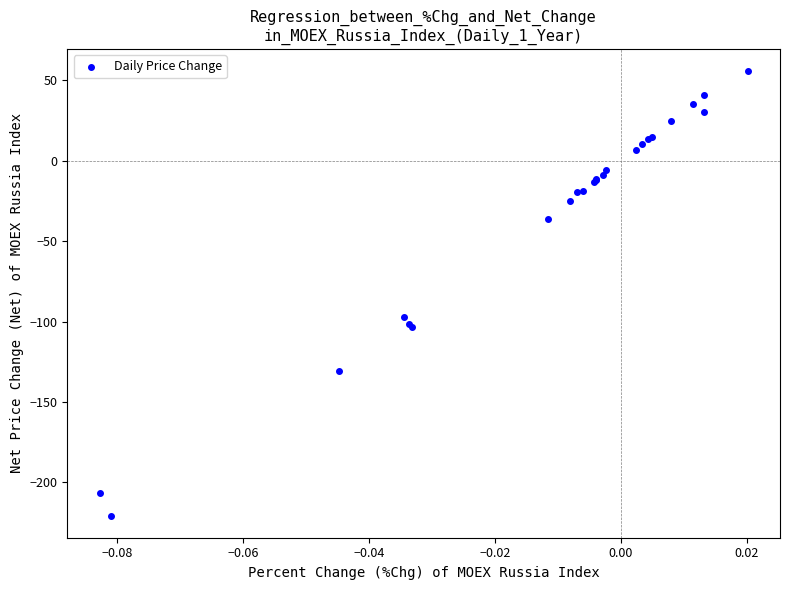

What Y value in the scatter plot is closest to -82?

-97.2